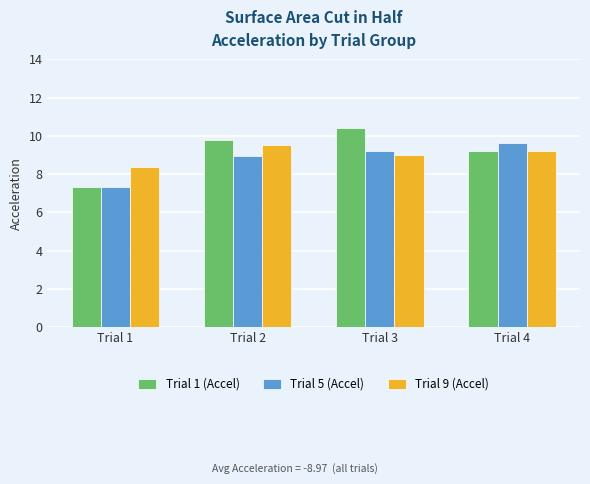

How many bars are there in each group?

3